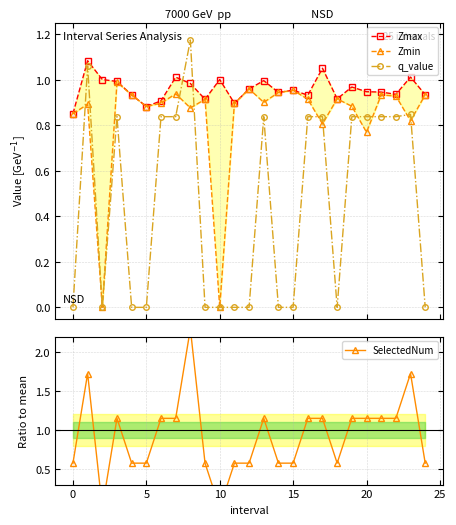

What are all the series names shown in the legend?

Zmax, Zmin, q_value, SelectedNum